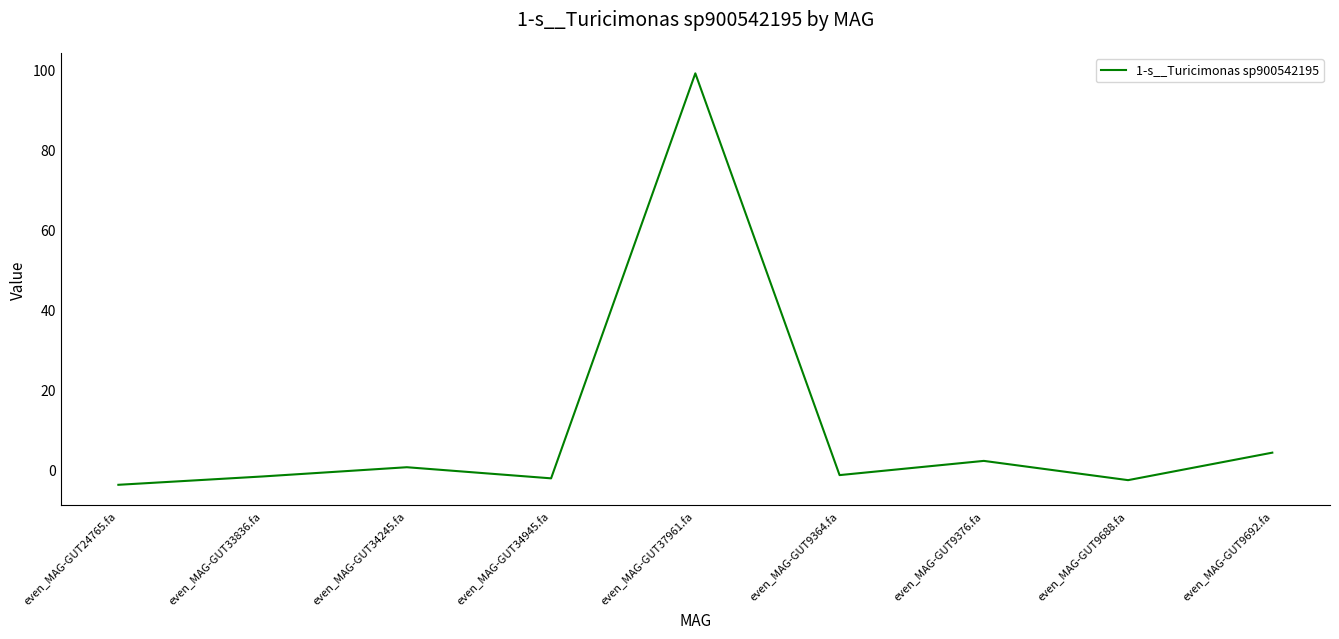

What is the change in value from even_MAG-GUT9688.fa to even_MAG-GUT9692.fa?

+6.9